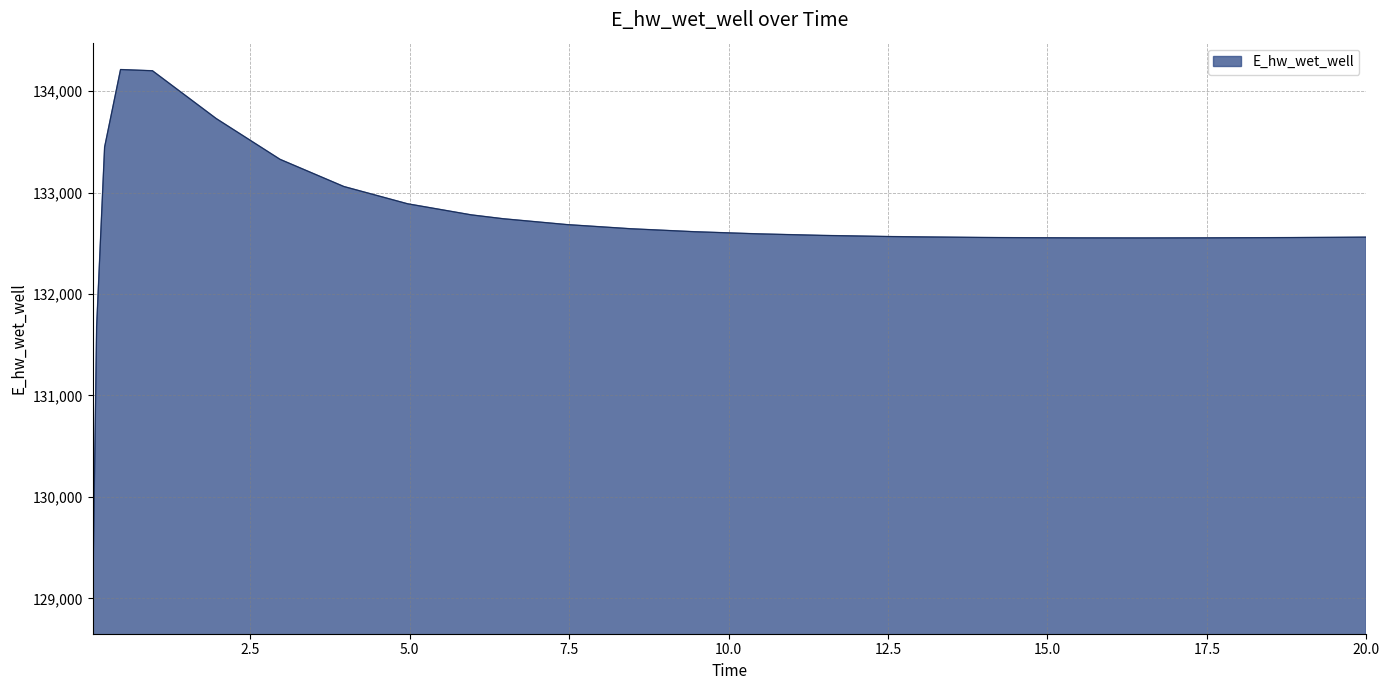

What is the difference between the maximum and minimum values?

5297.4